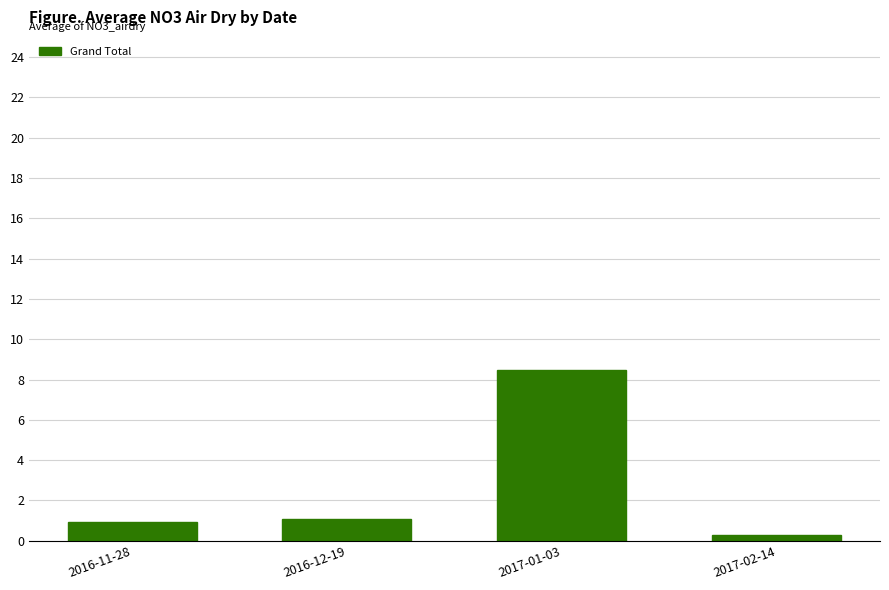

What position from the left is 2016-12-19?

2